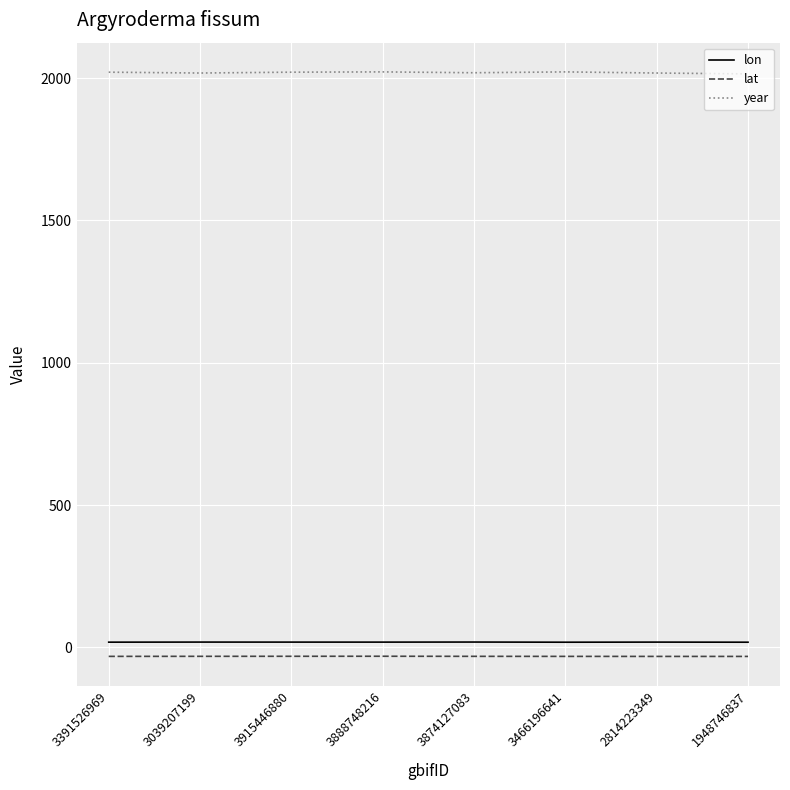

True or false: lon has a value of 18.5 at 2814223349.

True